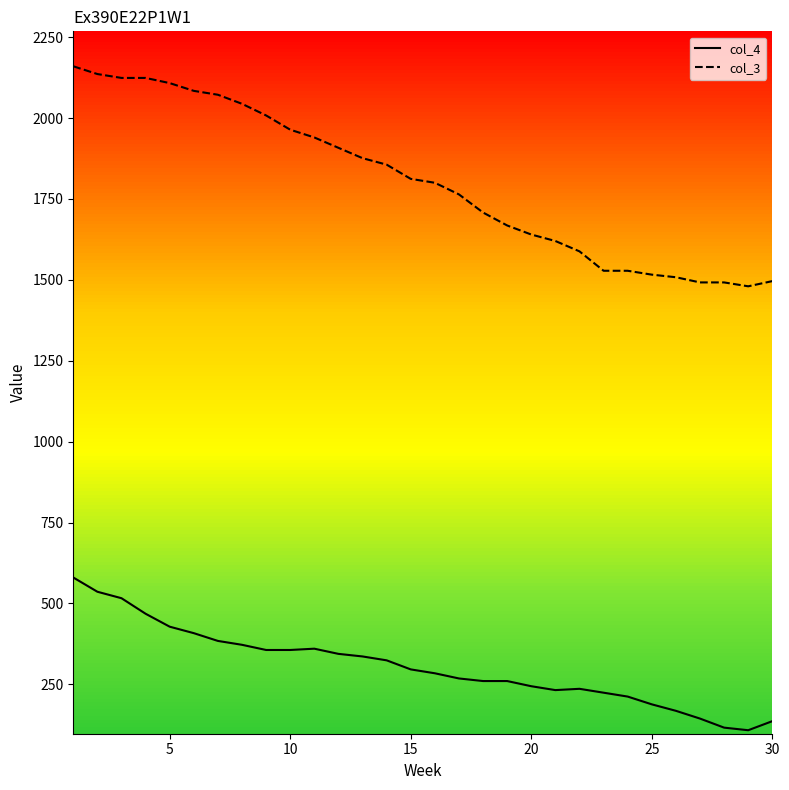

What are all the series names shown in the legend?

col_4, col_3